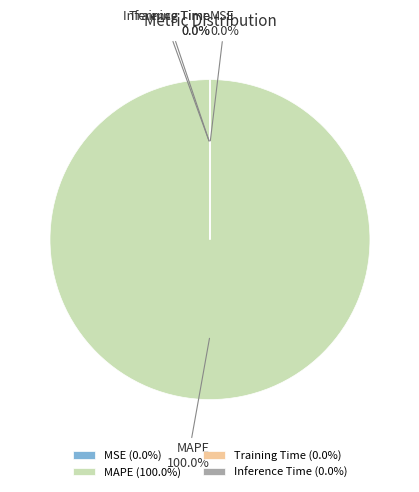

True or false: Training Time accounts for 1% of the total.

False